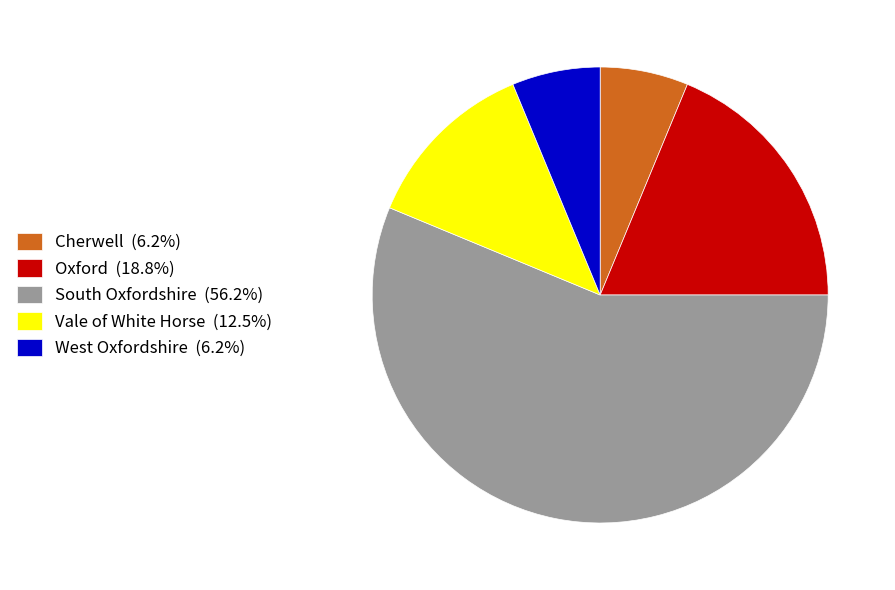

Is there any slice that represents more than half of the pie?

Yes